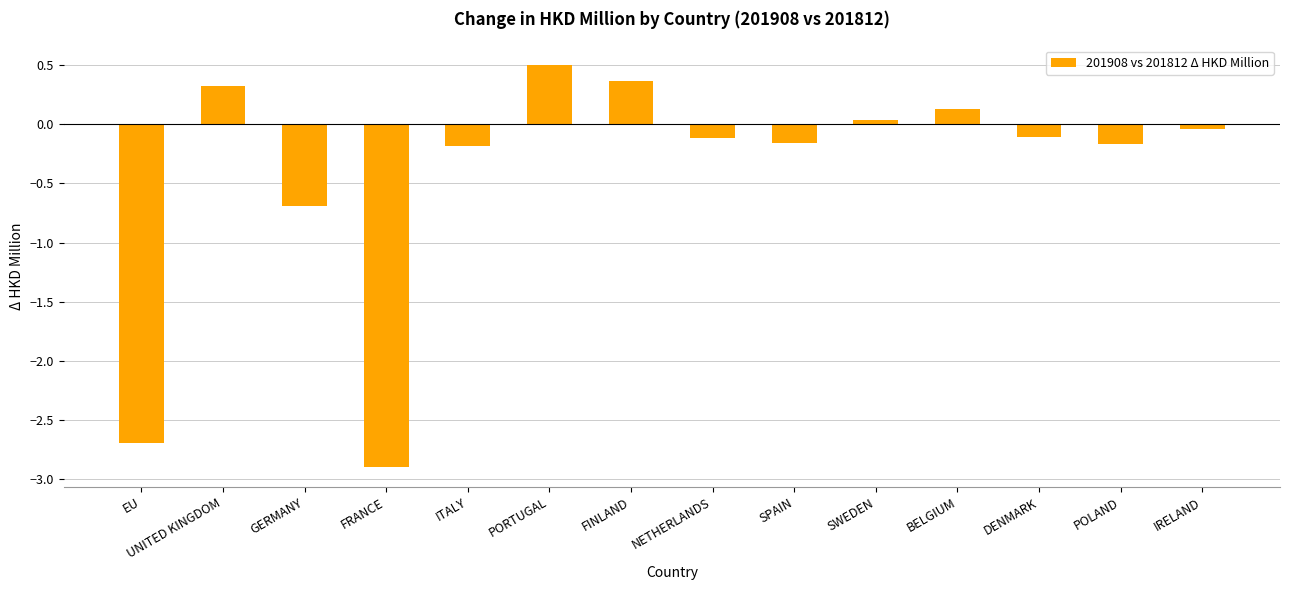

Which has a higher value, SPAIN or BELGIUM?

BELGIUM